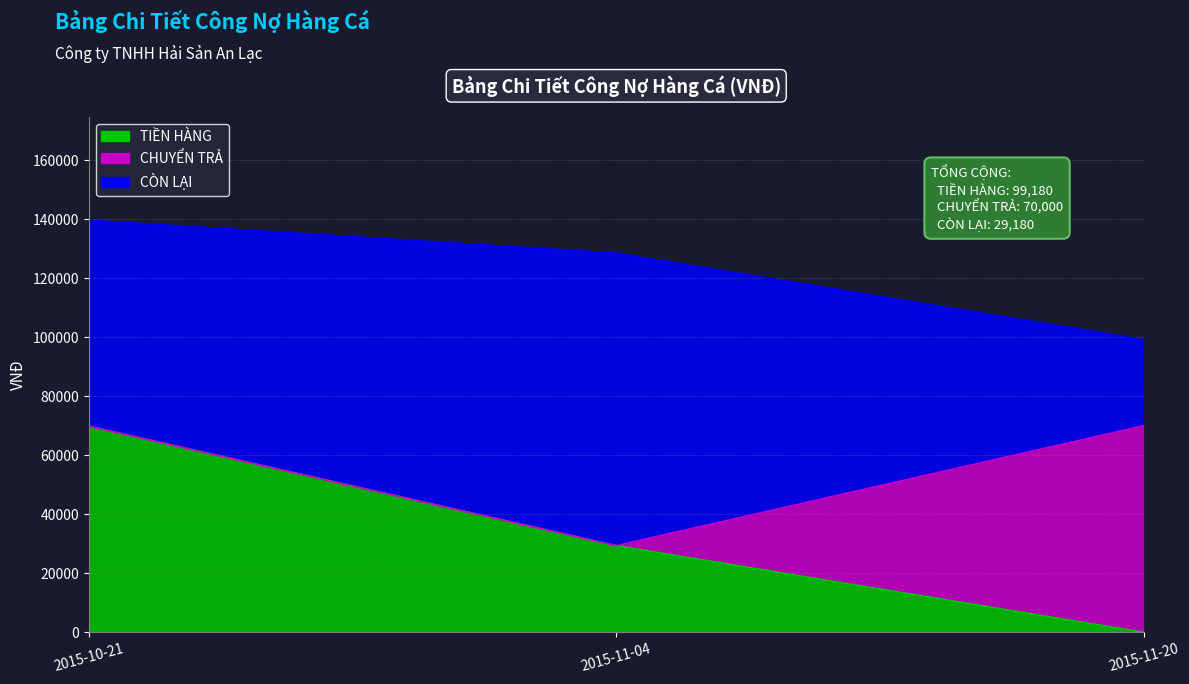

Is it true that CHUYỂN TRẢ equals 0 at 2015-11-04?

True